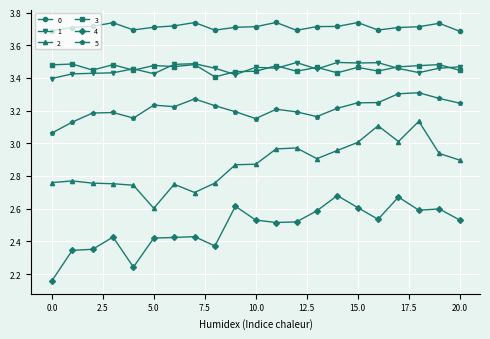

True or false: 5 and 0 intersect in this chart.

False